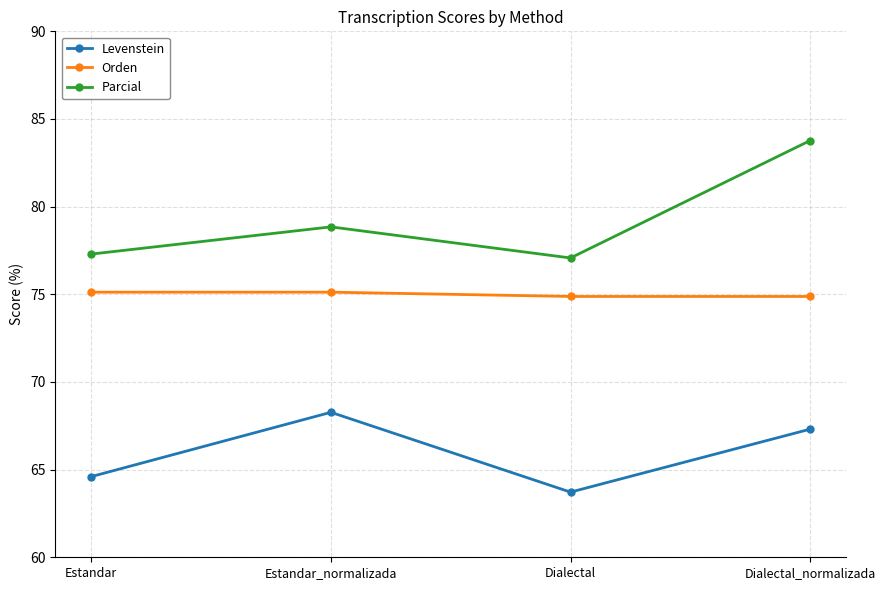

At Estandar, list the series in order from smallest to largest.

Levenstein, Orden, Parcial